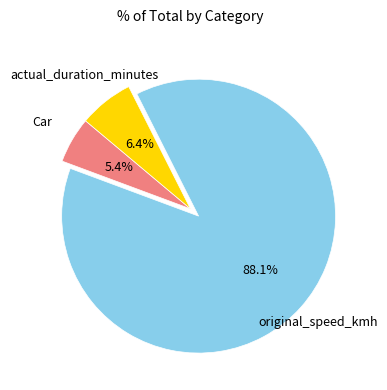

Is there a majority slice in this chart?

Yes